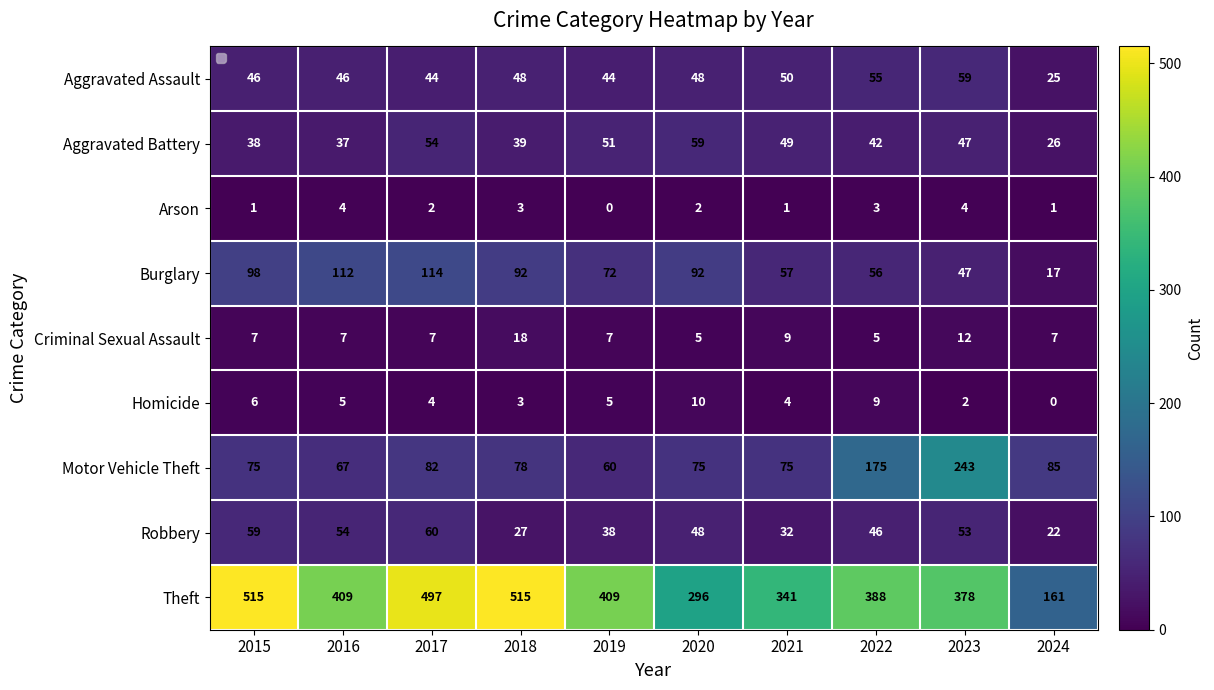

The Arson series shows 6 at 2023. True or false?

False